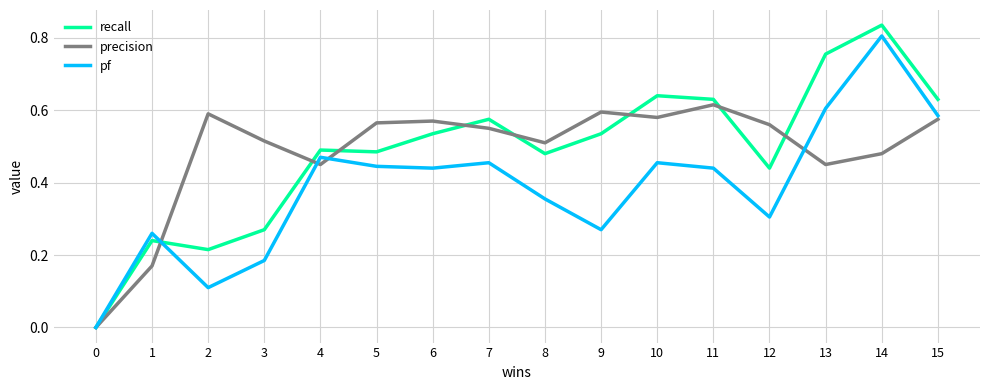

At which category does pf reach its first local valley?

2